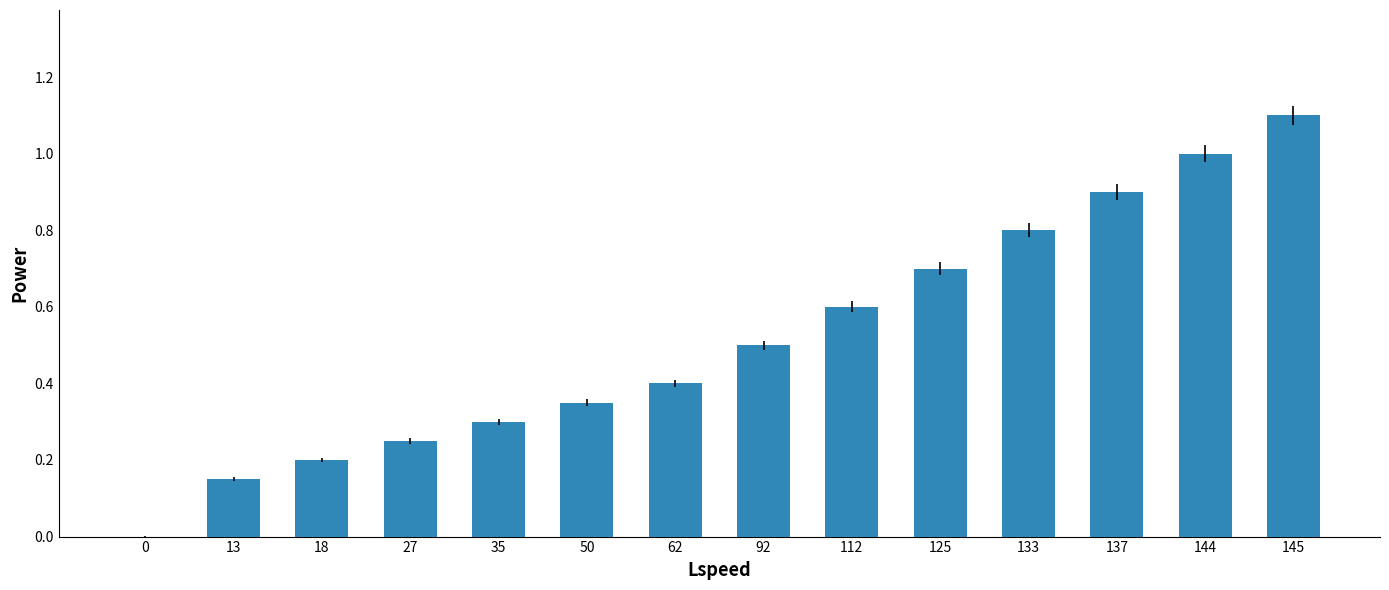

Which has a higher value, 50 or 125?

125